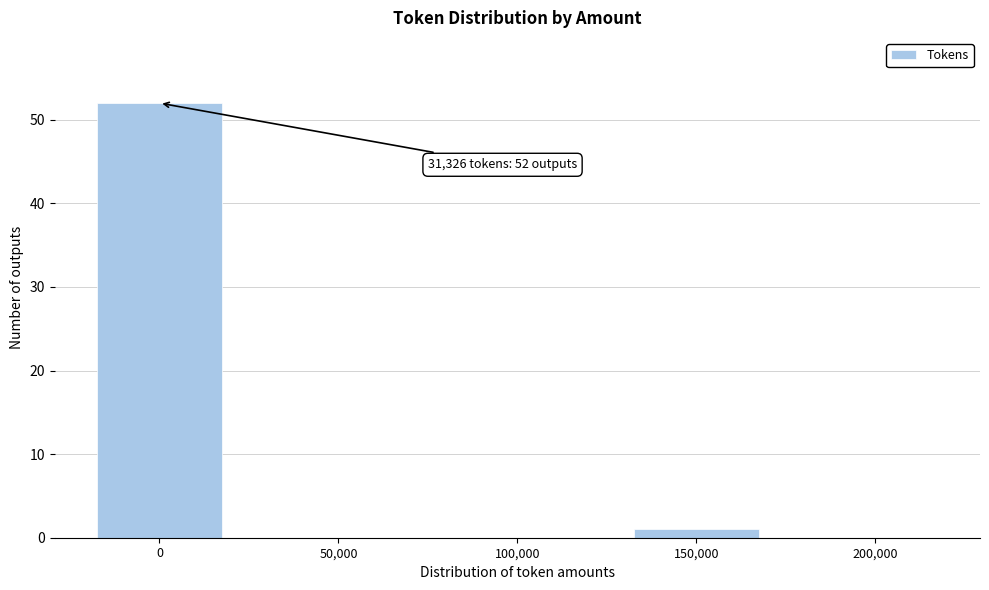

Reading left to right, what are all the values shown in this chart?

0=52	50,000=0	100,000=0	150,000=1	200,000=0